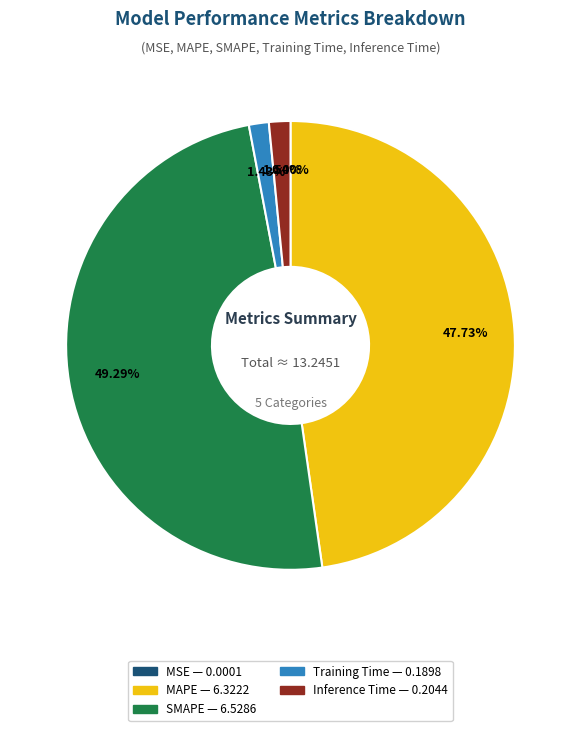

What percentage is the Training Time slice, to the nearest percent?

1%